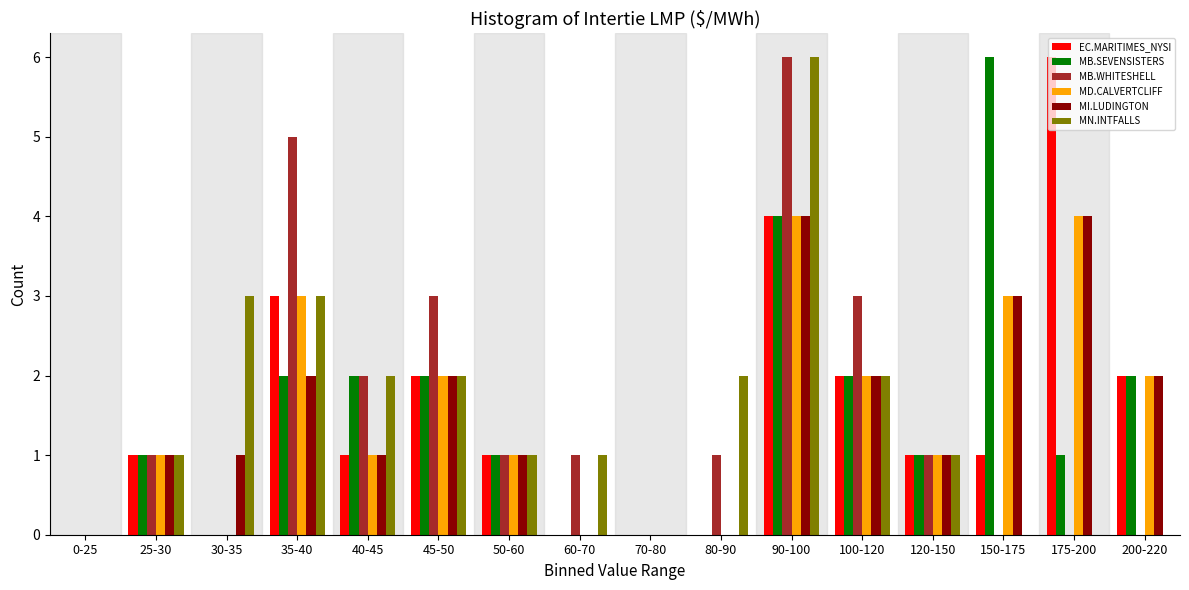

The value of MI.LUDINGTON at 150-175 is 5. True or false?

False